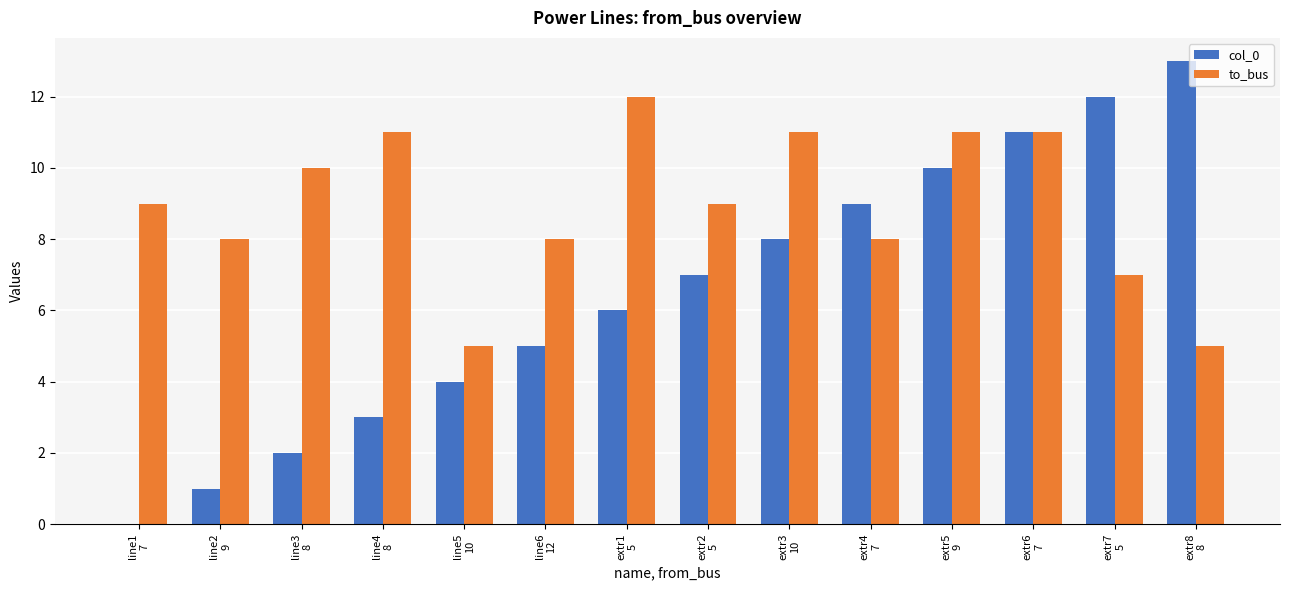

What is the sum of all to_bus values?

125